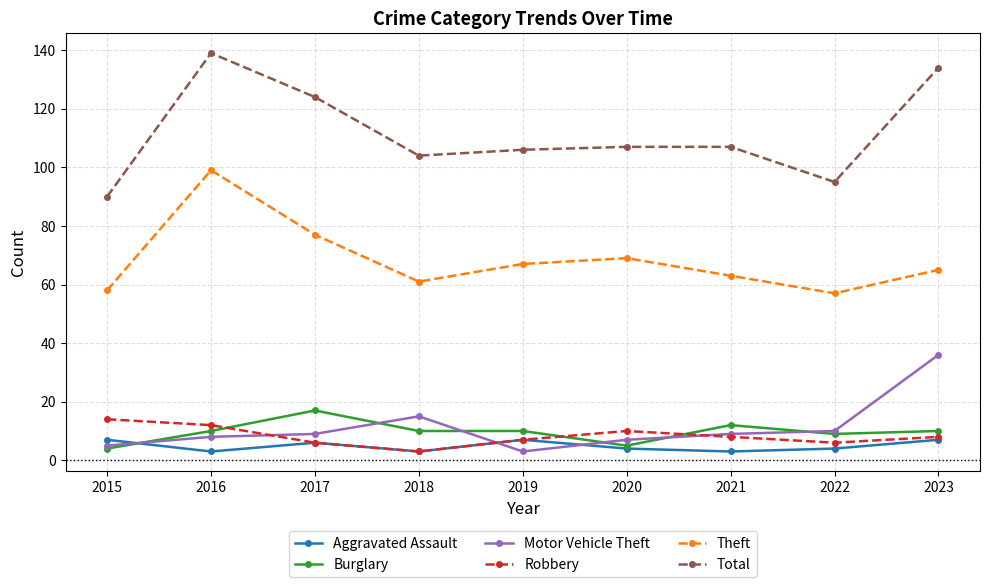

Between 2017 and 2019, which series saw the biggest shift?

Total